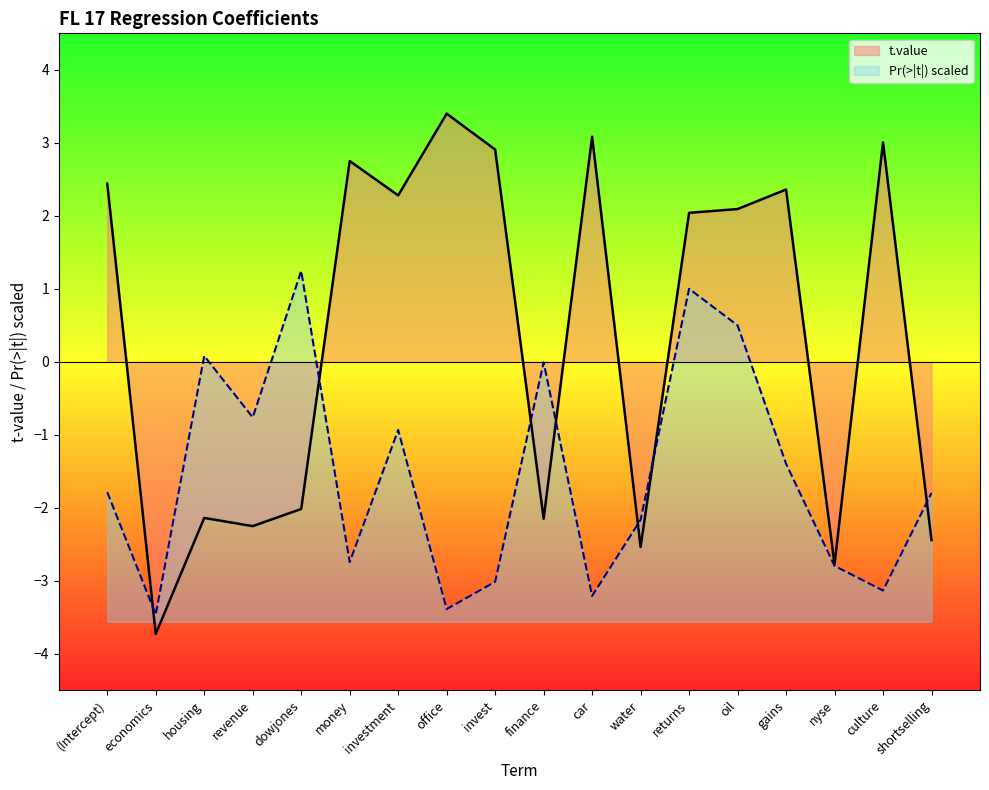

At which label does Pr(>|t|) line first exceed -1?

housing